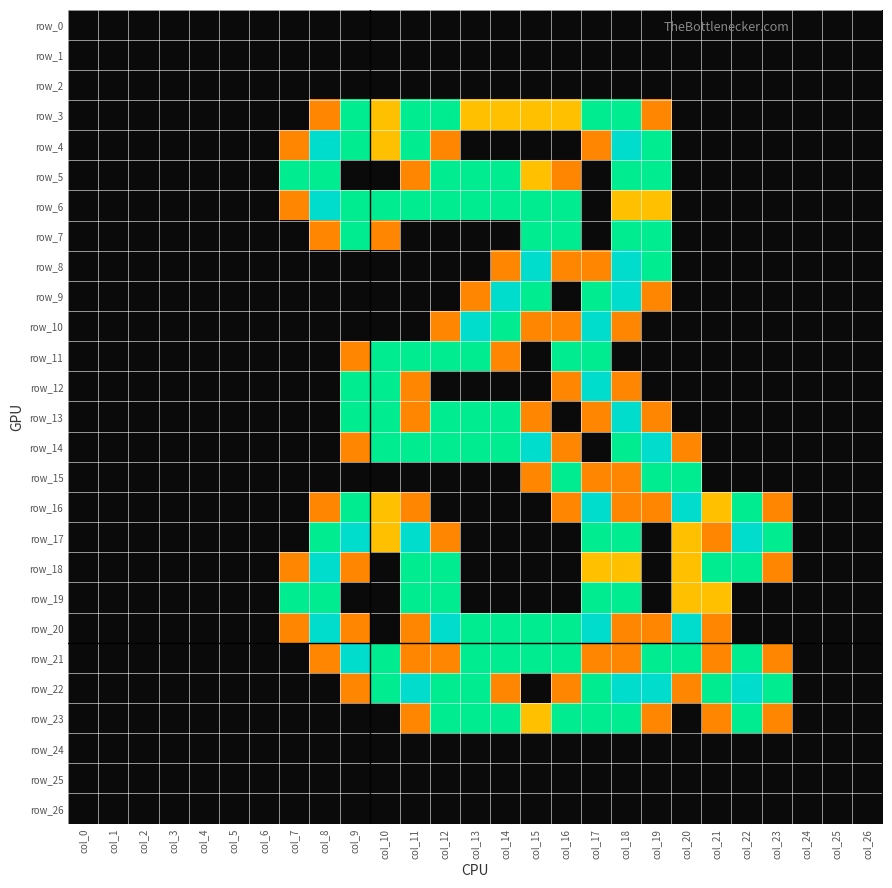

At which label does row_9 reach its peak?

col_14